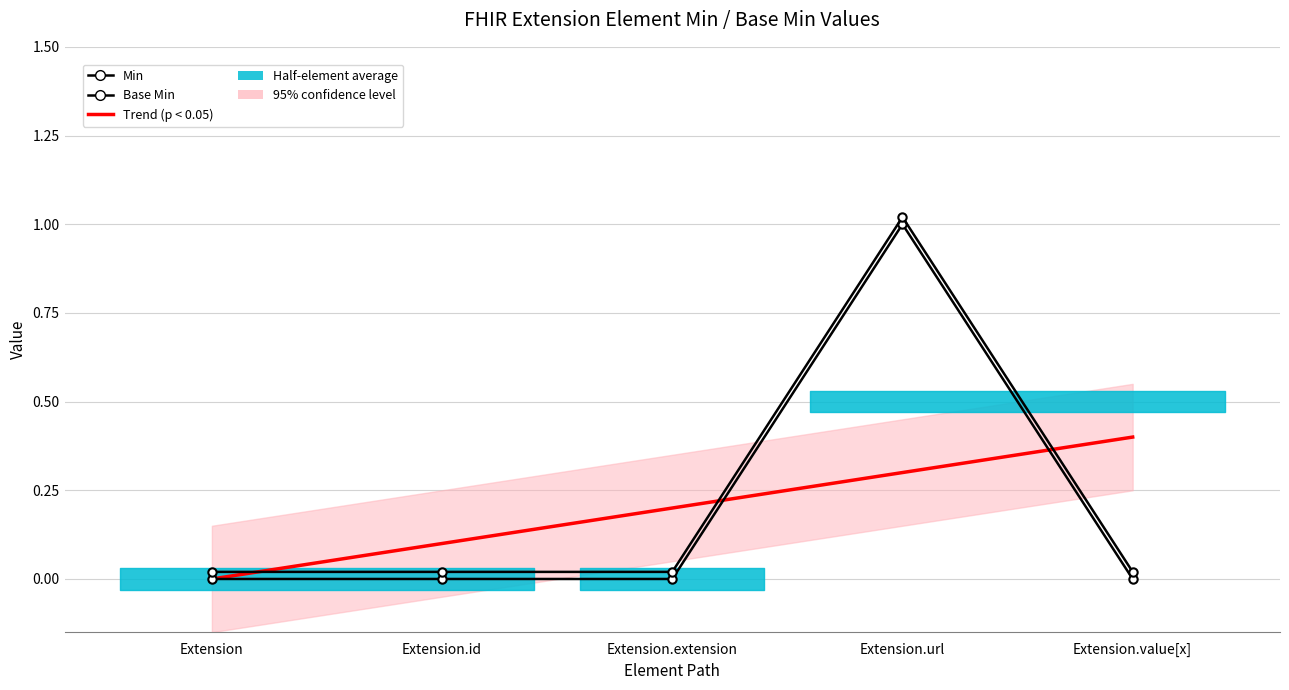

Rank the series by their maximum value, from highest to lowest.

Base Min, Min, Trend (p < 0.05)